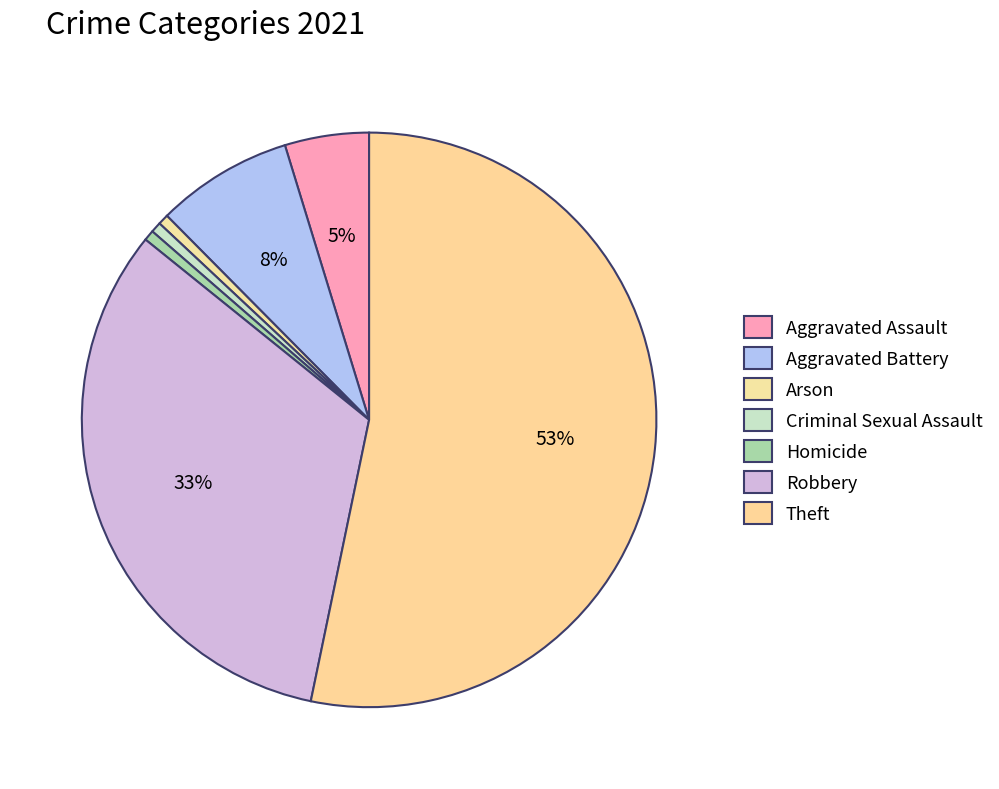

To the nearest percent, what percentage of the pie is Robbery?

33%